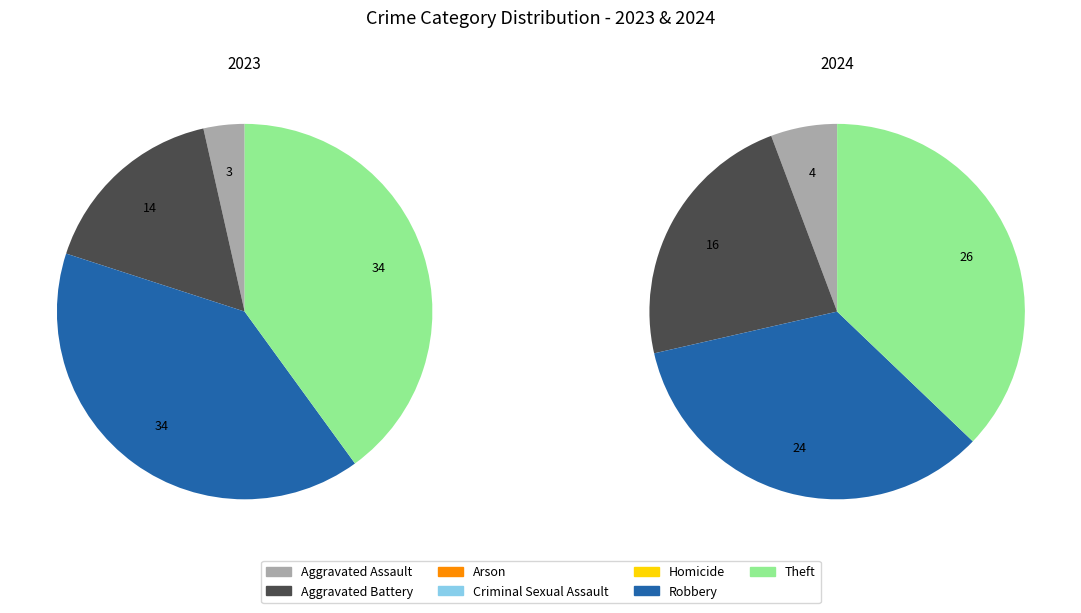

Which series has the largest range (max minus min)?

values_2023